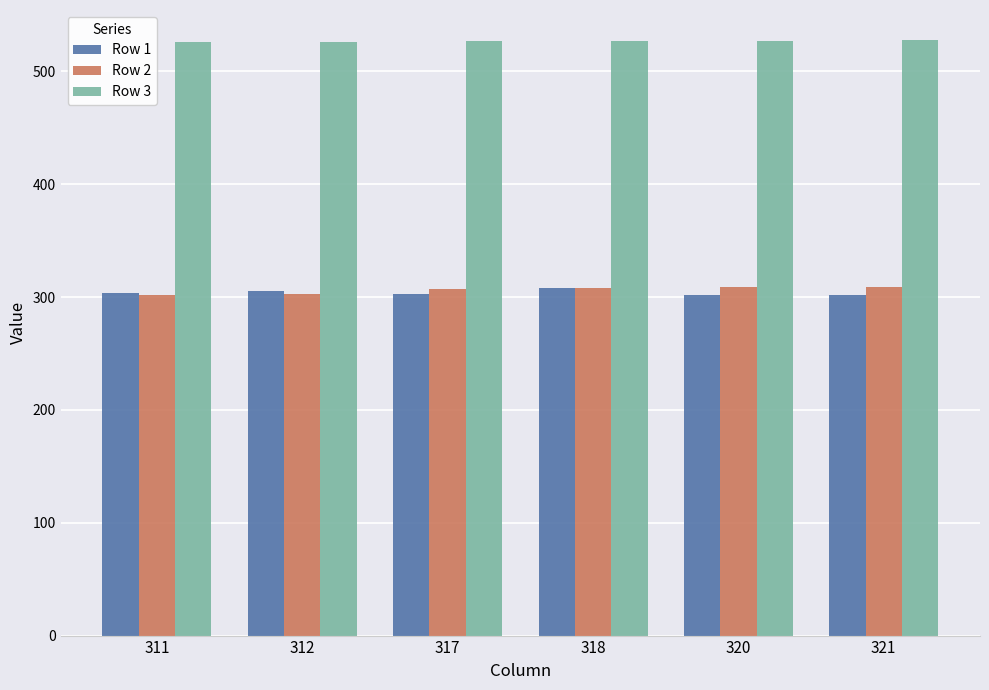

Which series has the largest total across all categories?

Row 3